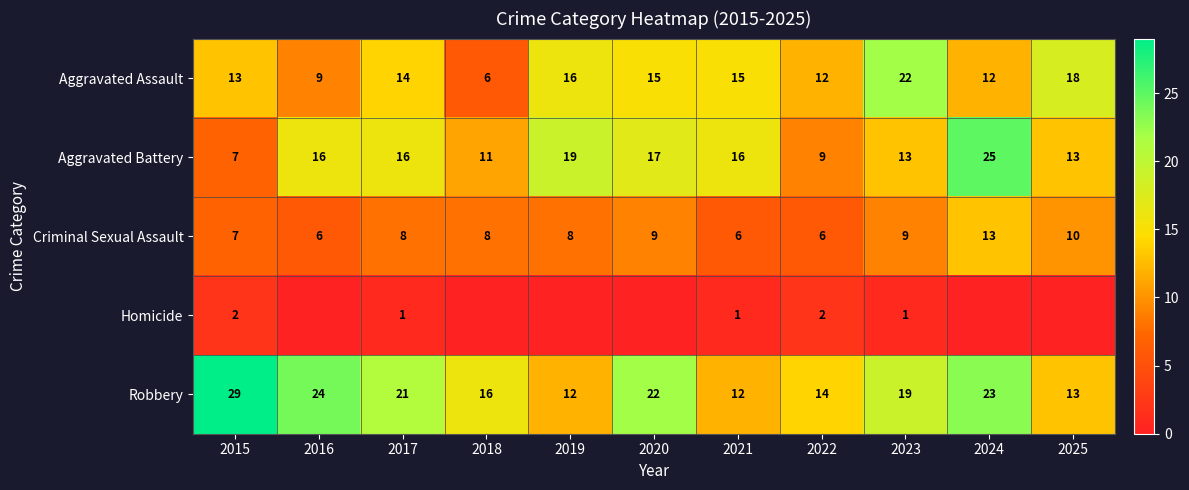

Which category has the highest value in the Robbery series?

2015